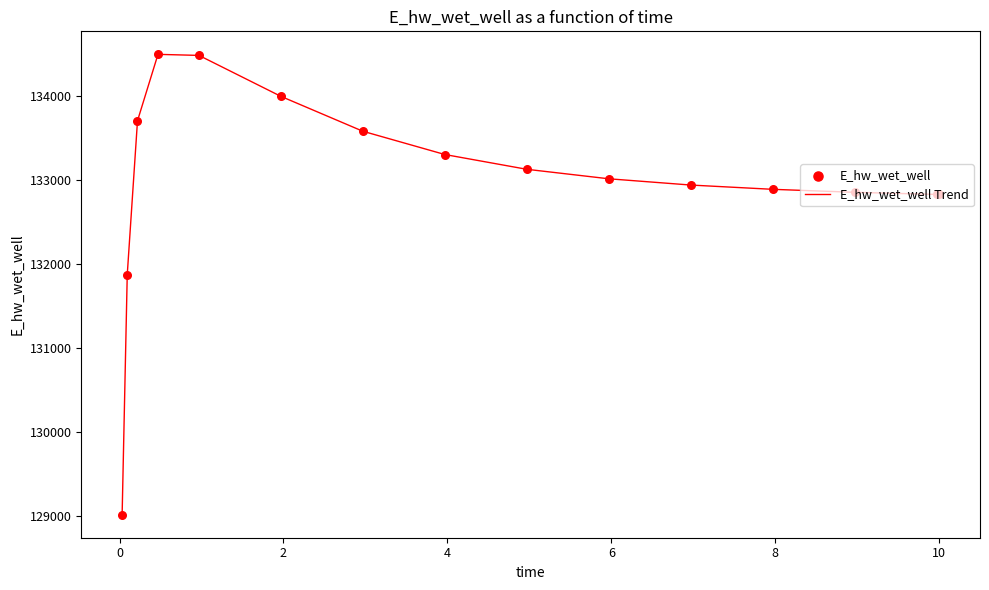

What is the minimum value shown in the chart?

129018.6